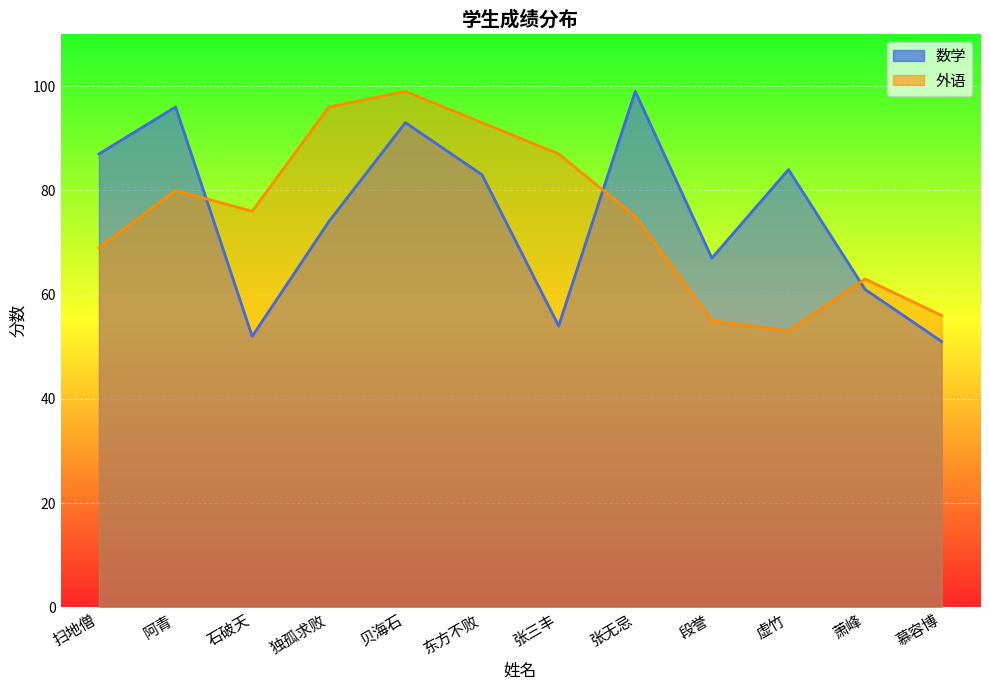

How many data points in 数学 are less than 83?

6